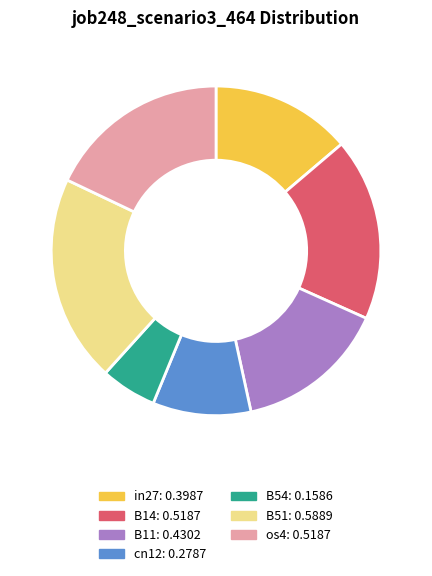

Which has a higher value, in27 or os4?

os4